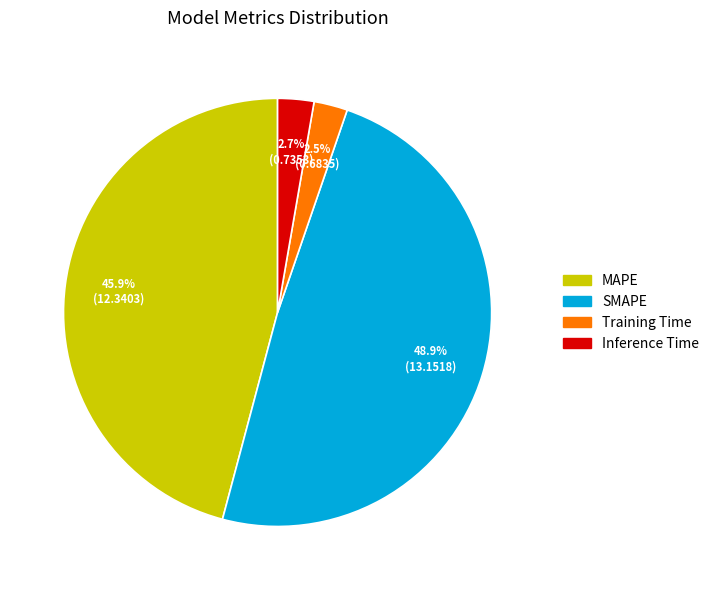

Between MAPE and Training Time, which is larger?

MAPE